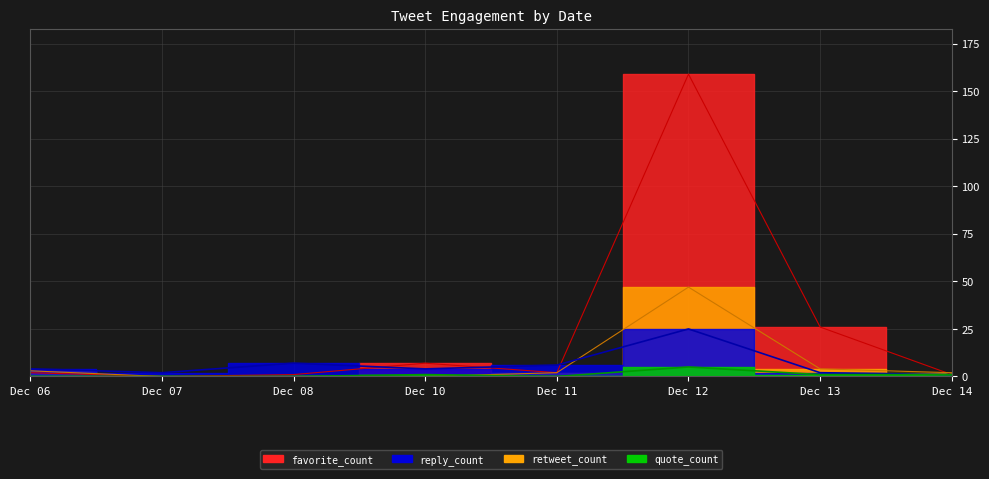

Which series has the widest spread of values?

favorite_count